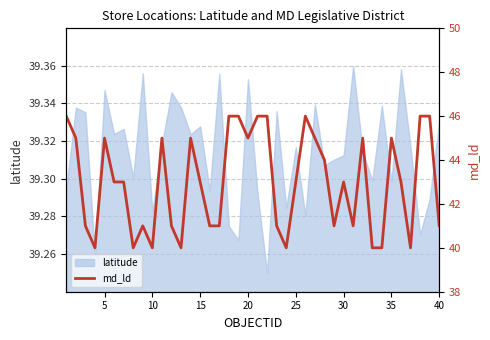

What is the greatest value displayed?

46